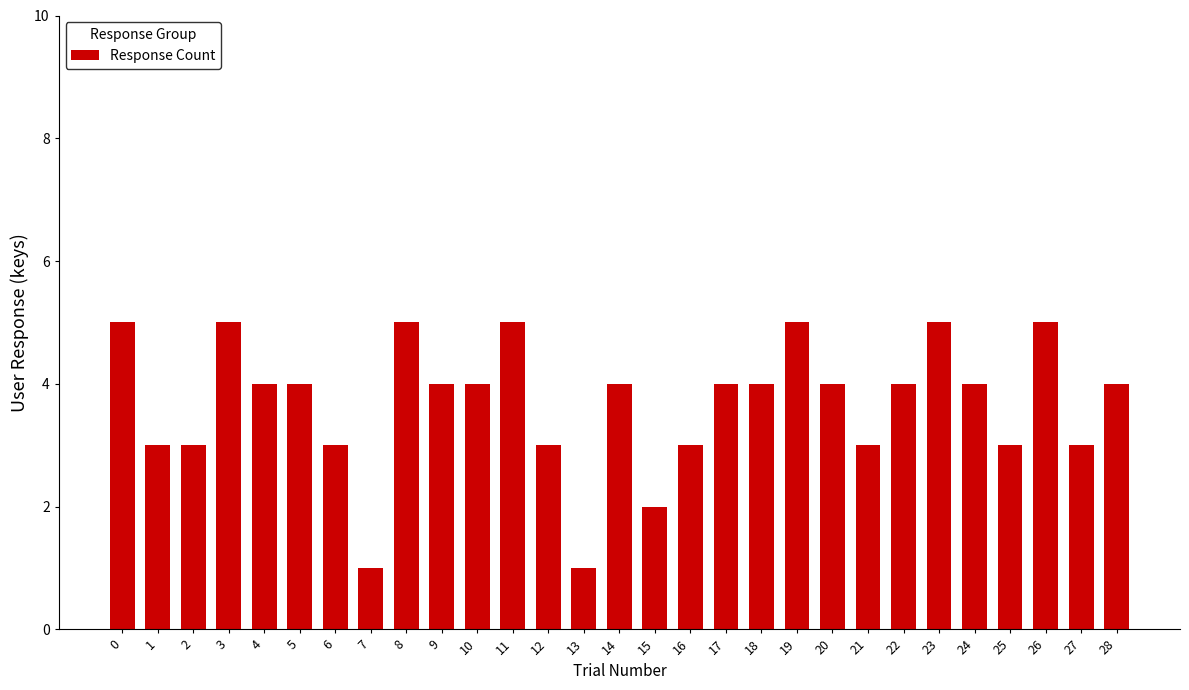

What value does the data have at 14?

4